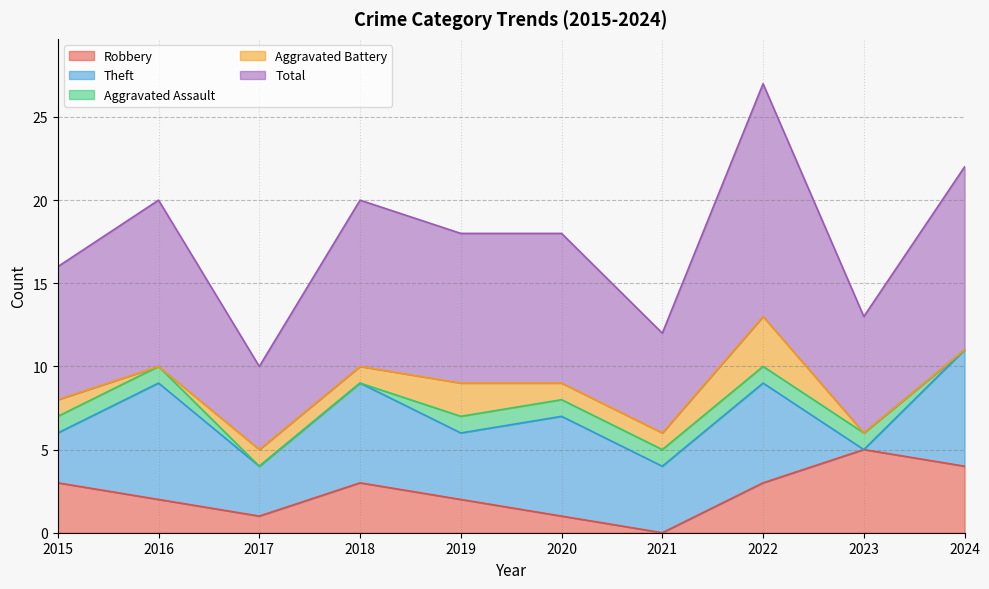

What is the difference between the maximum and minimum values in the Aggravated Battery series?

3